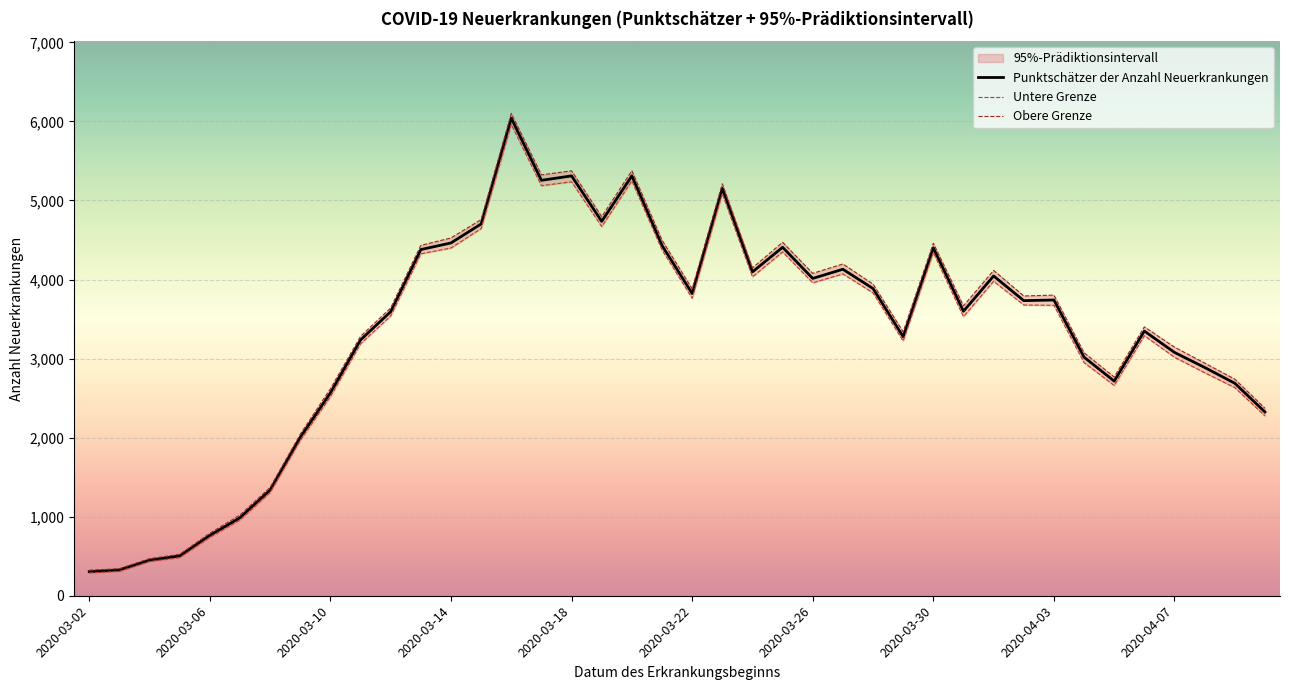

Which series has the widest spread of values?

Obere Grenze